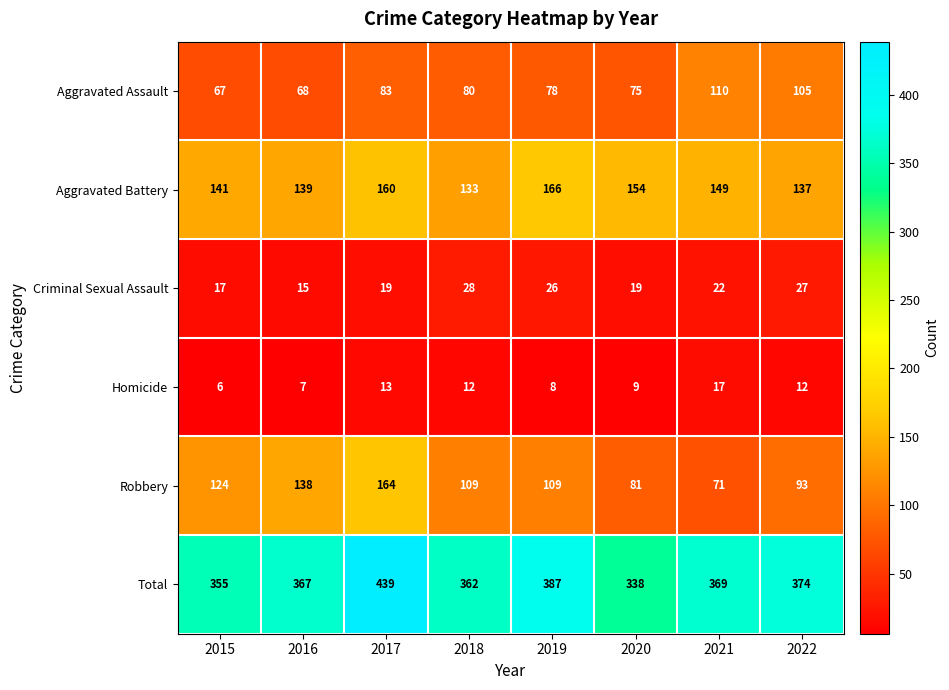

What is the sum of all Aggravated Assault values?

666